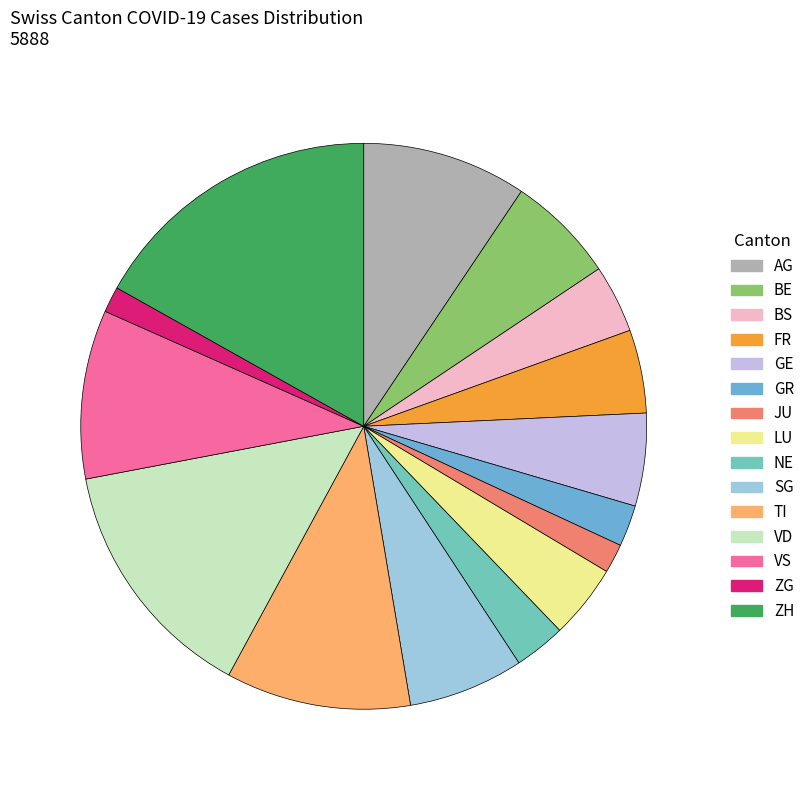

Which slice is the largest?

ZH